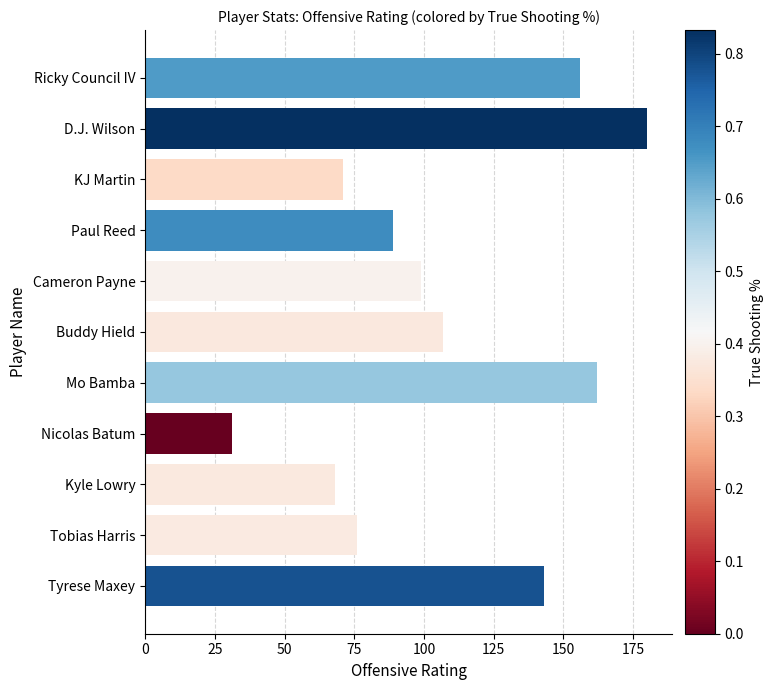

What is the minimum value shown in the chart?

31